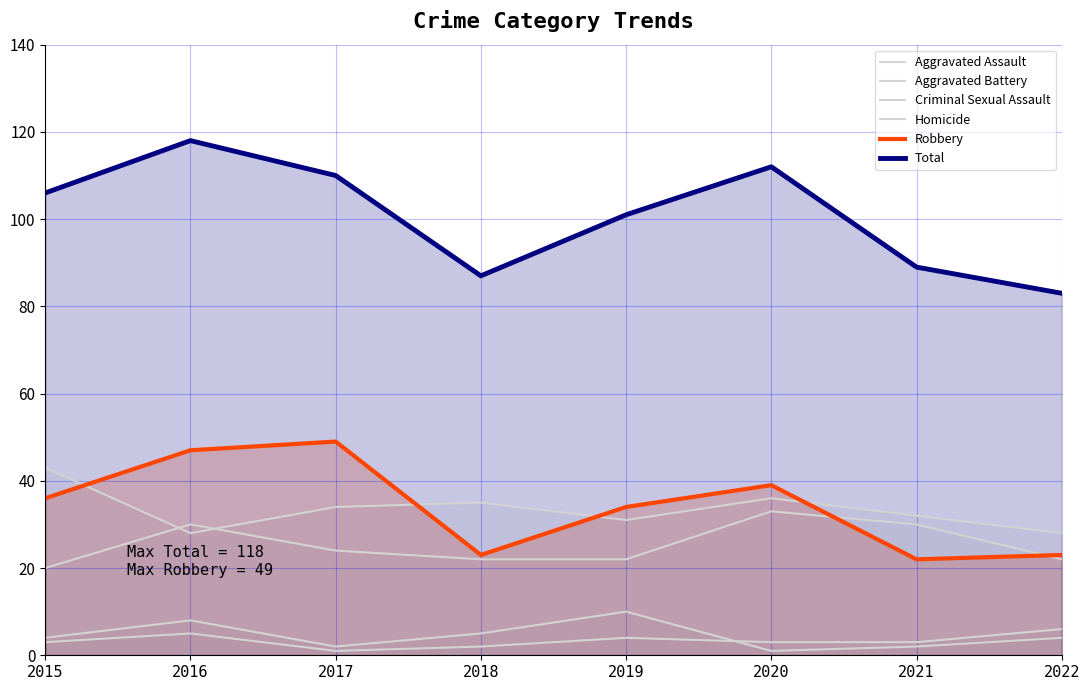

What is the maximum value for Total?

118